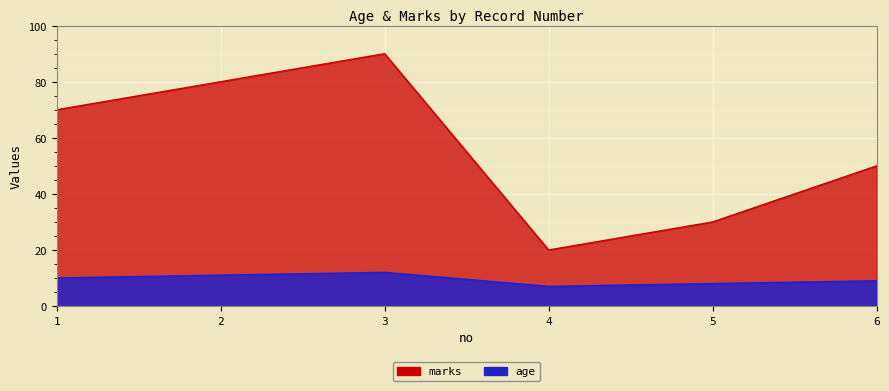

Rank the series at 4 from highest to lowest value.

marks, age